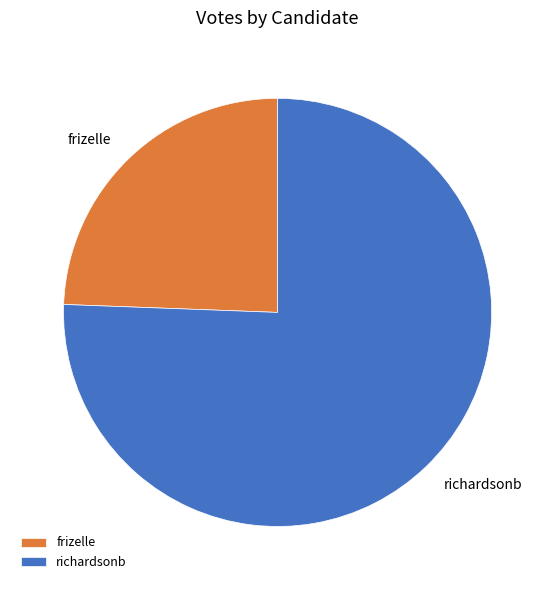

Combined, do frizelle and richardsonb account for over 50%?

Yes